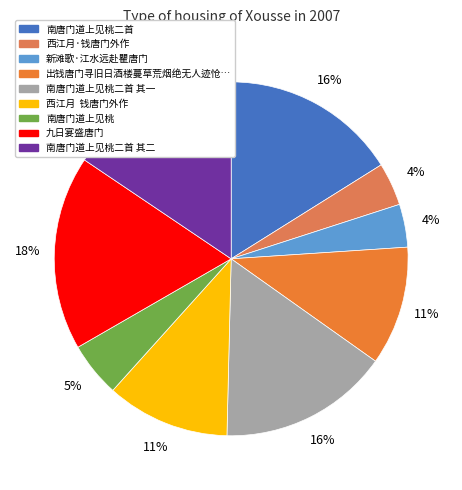

To the nearest percent, what is the difference between the largest and smallest slice percentages?

14%